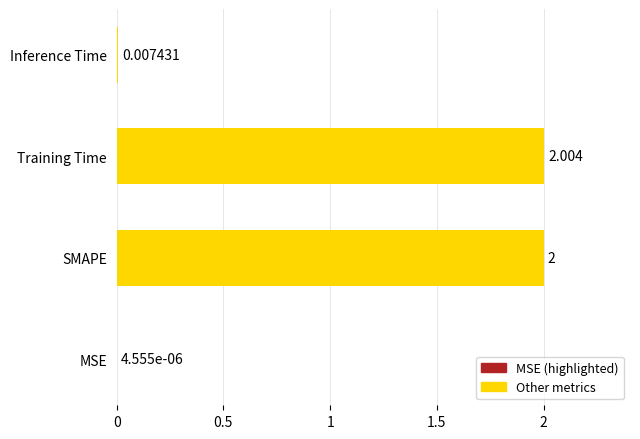

How many distinct data groups are displayed?

1